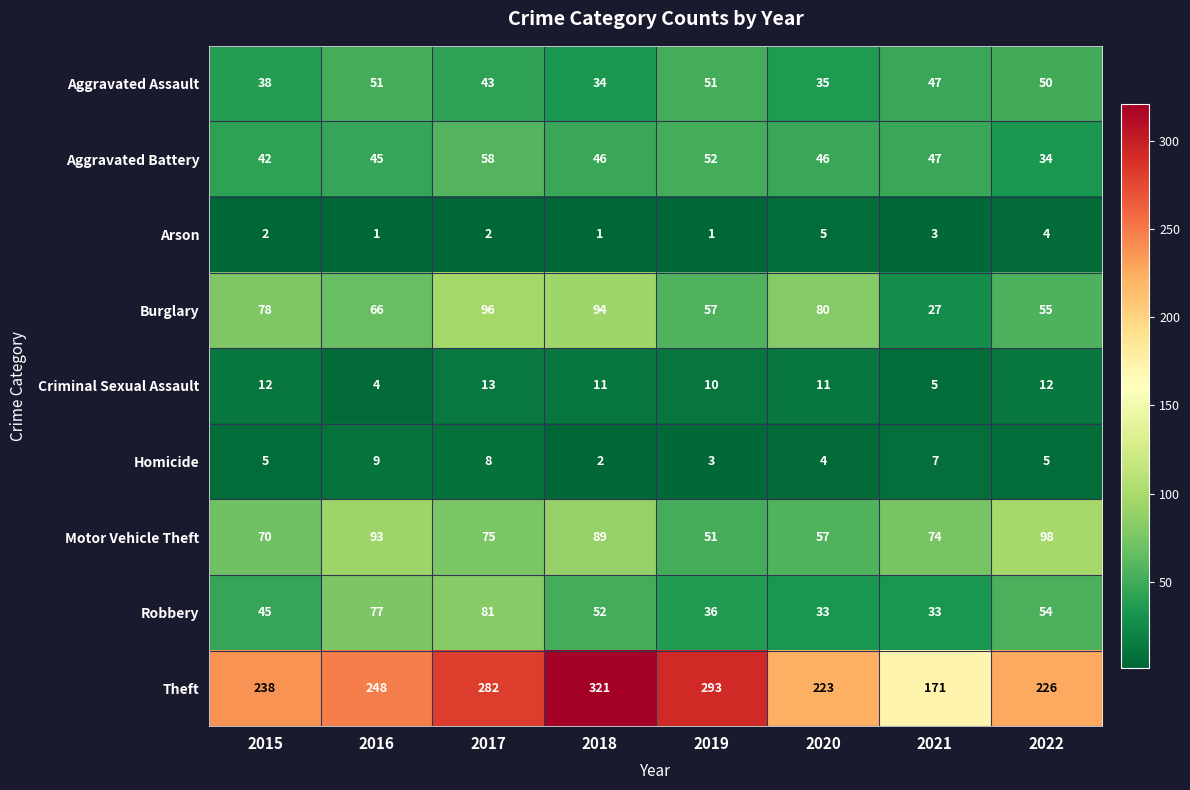

What is the difference between the highest and lowest values at 2015?

236